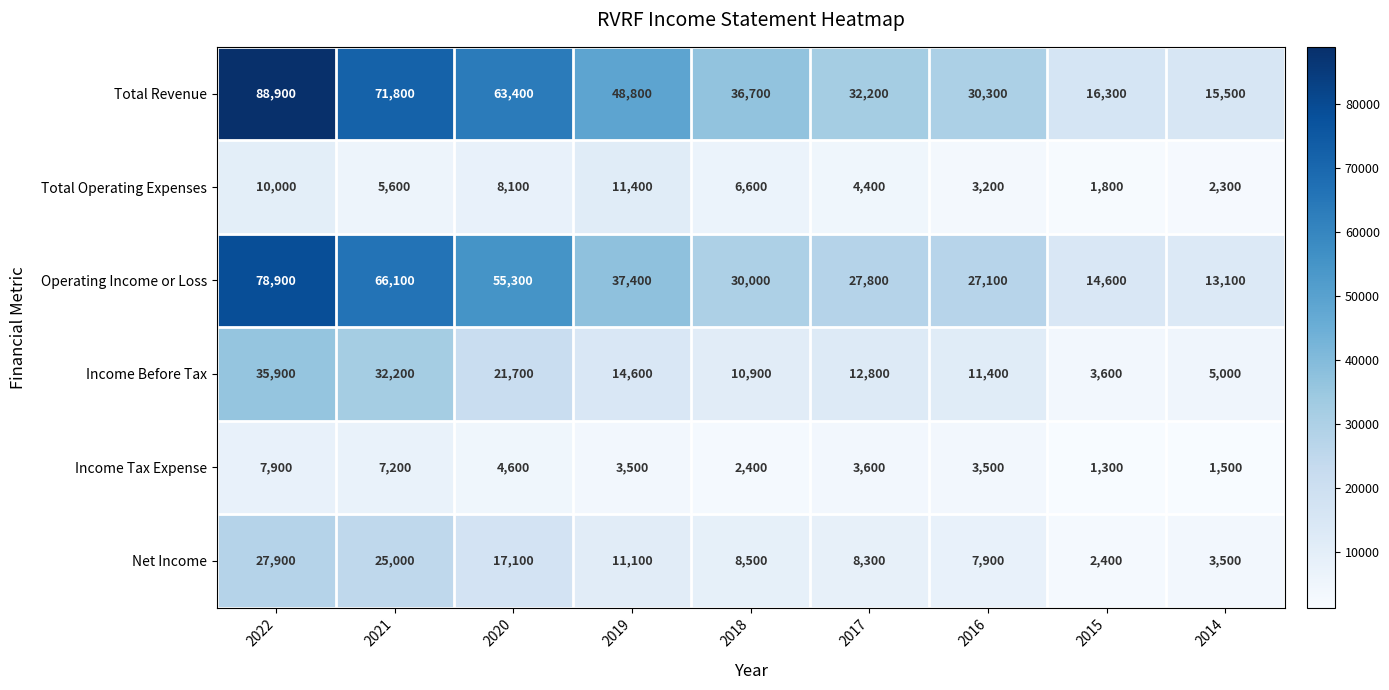

What is the smallest value displayed?

1300